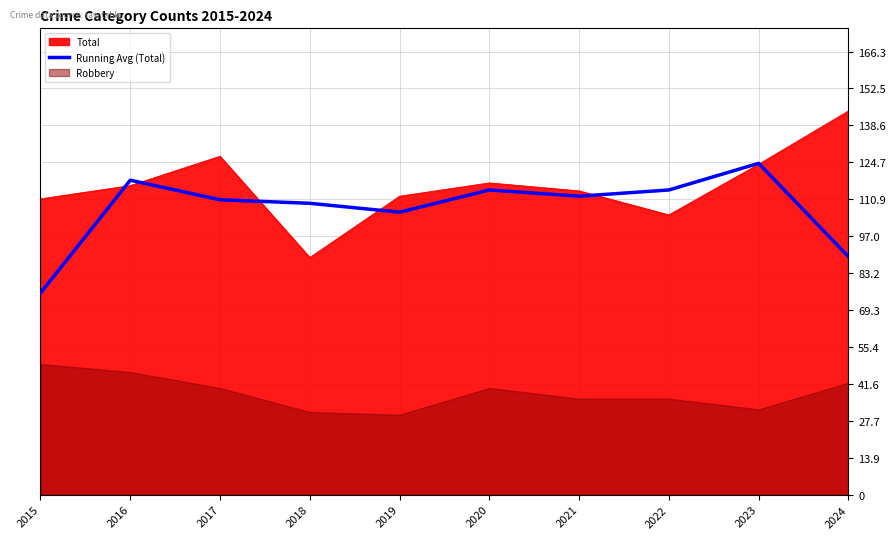

What is the difference between the values at 2024 and 2016?

28.7